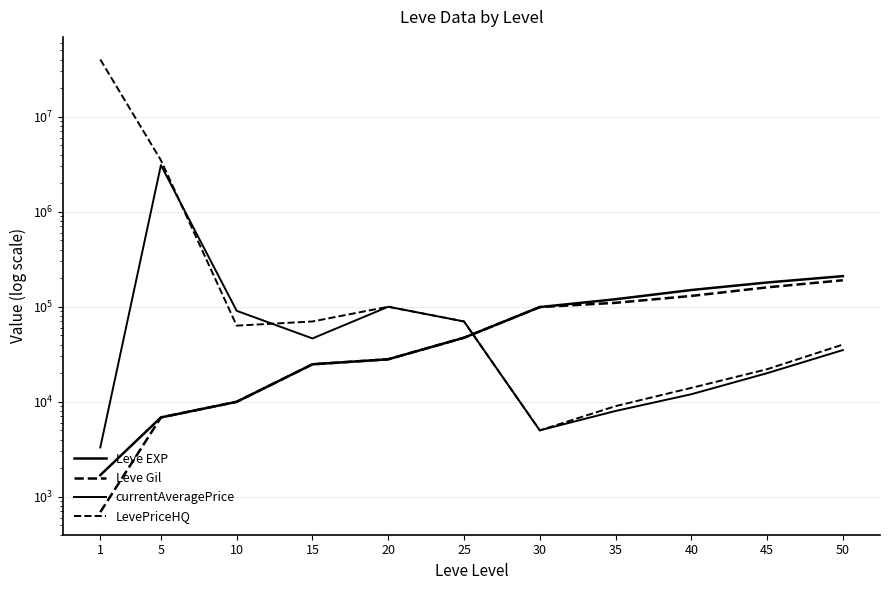

True or false: LevePriceHQ has more than 1 interior local peaks.

False